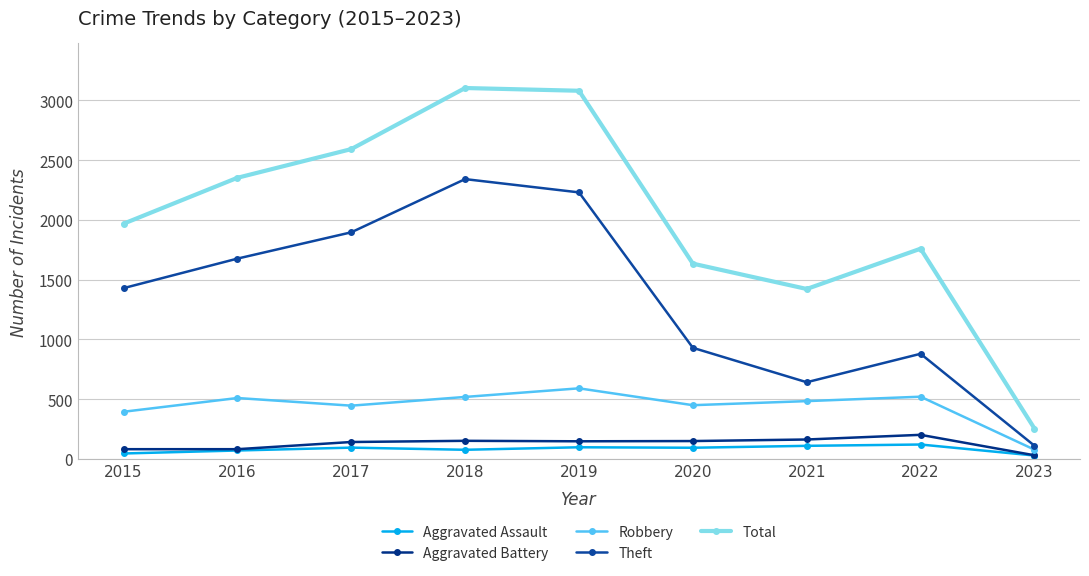

How many interior local peaks does the Theft series have?

2